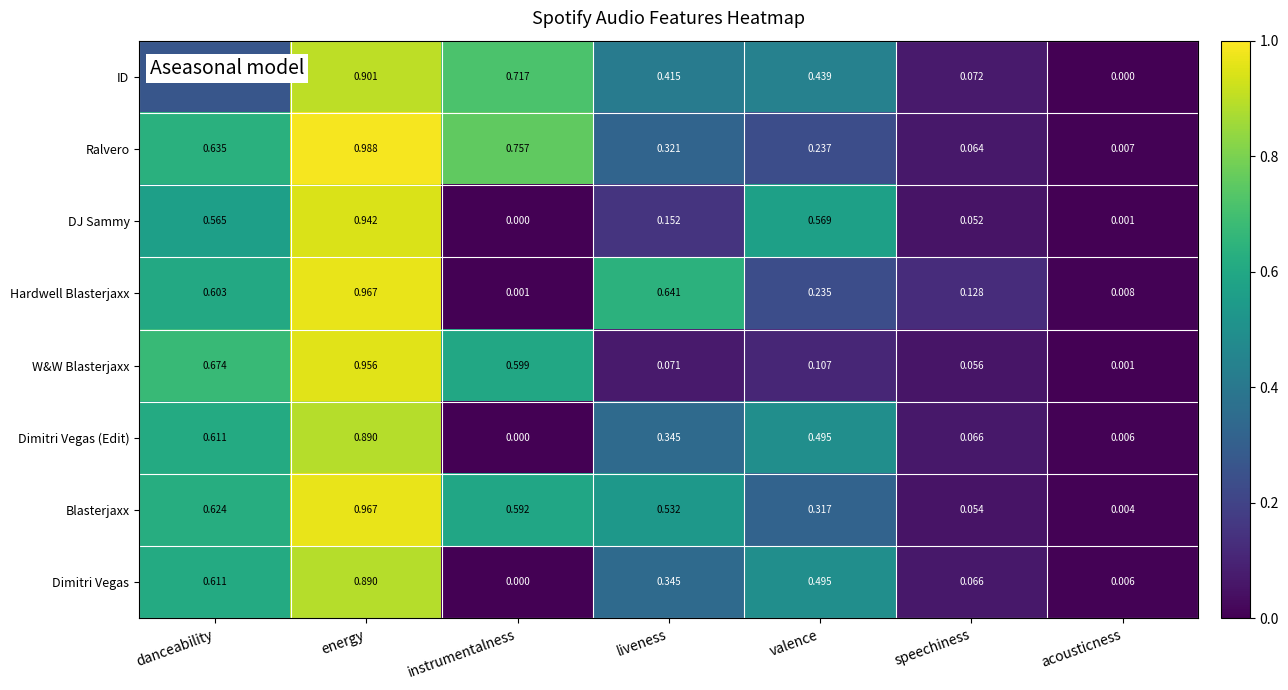

List the labels in order of Hardwell Blasterjaxx value, largest first.

energy, liveness, danceability, valence, speechiness, acousticness, instrumentalness